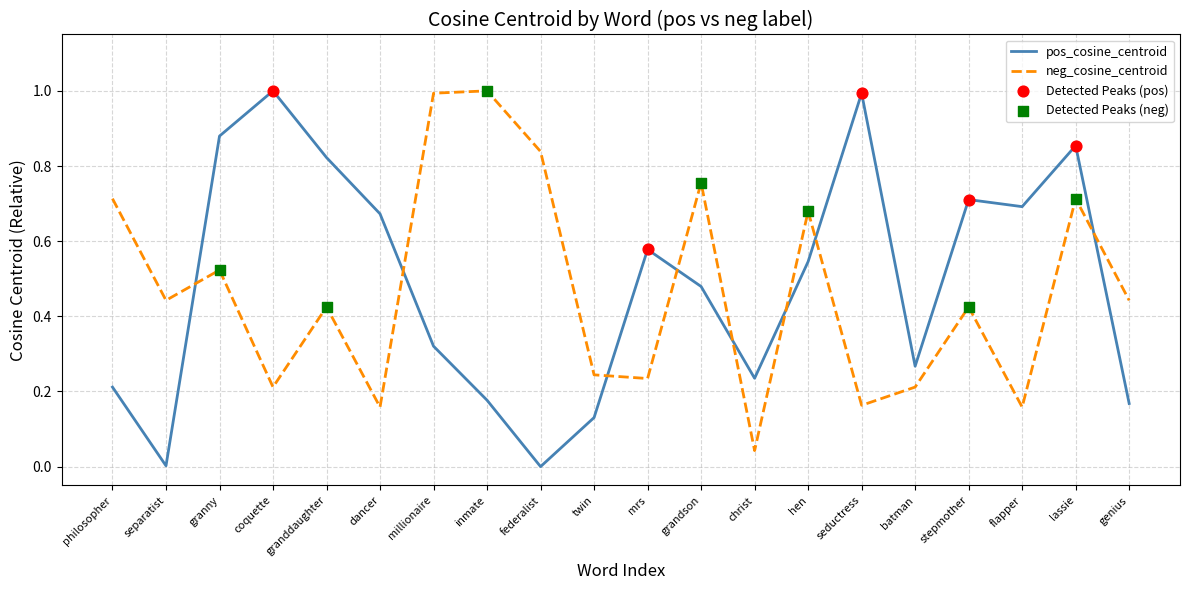

What is the total value across all series at seductress?

1.2